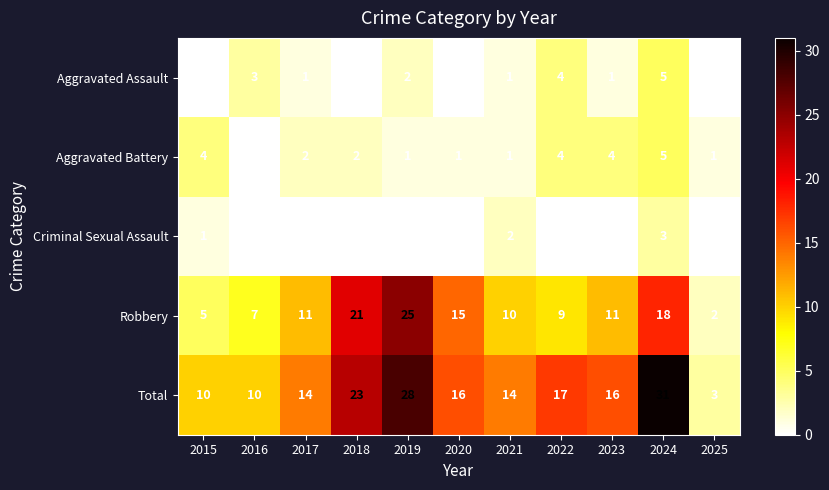

How many series are shown in this chart?

5